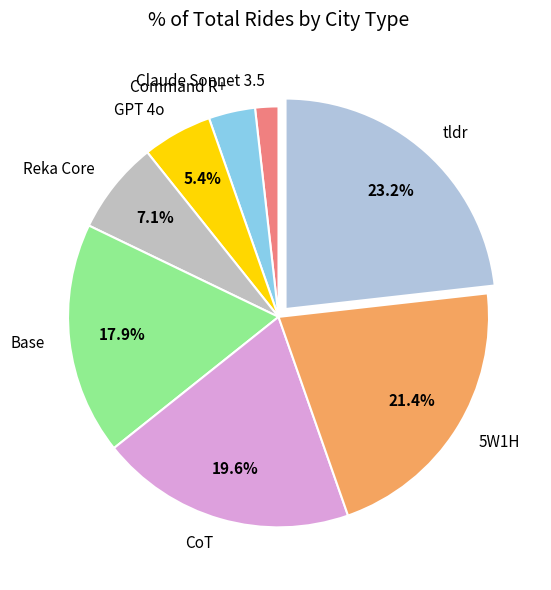

Rank the categories by value from lowest to highest.

Claude Sonnet 3.5, Command R+, GPT 4o, Reka Core, Base, CoT, 5W1H, tldr